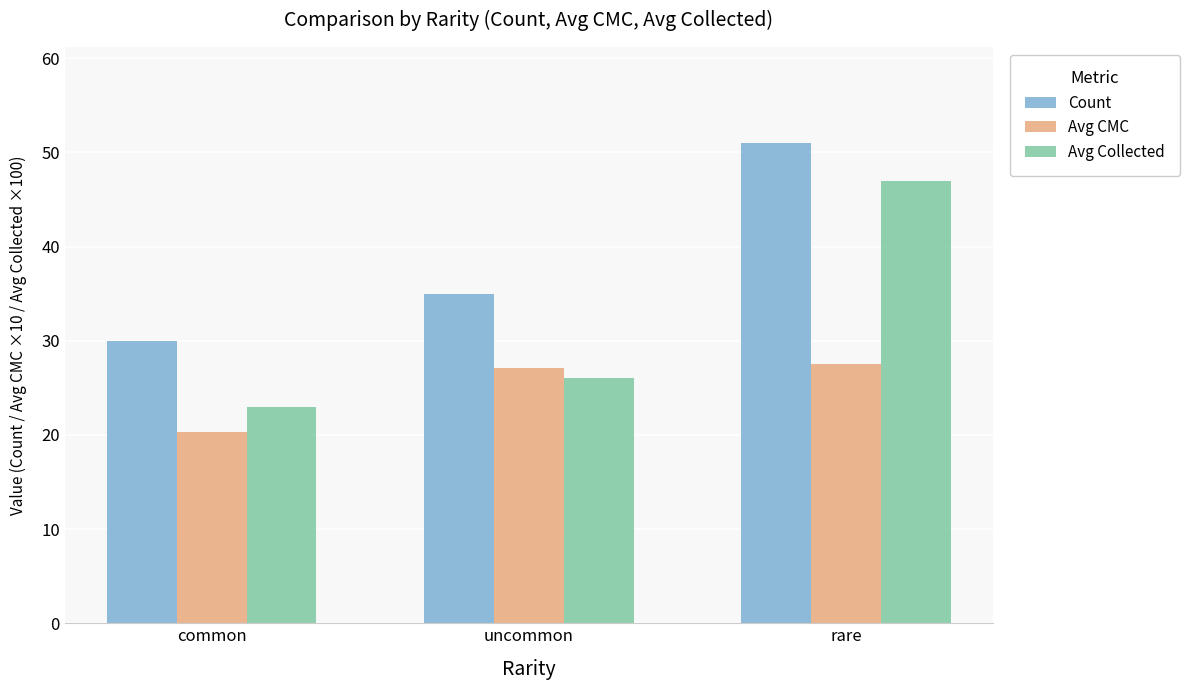

What are all the series names shown in the legend?

Count, Avg CMC, Avg Collected